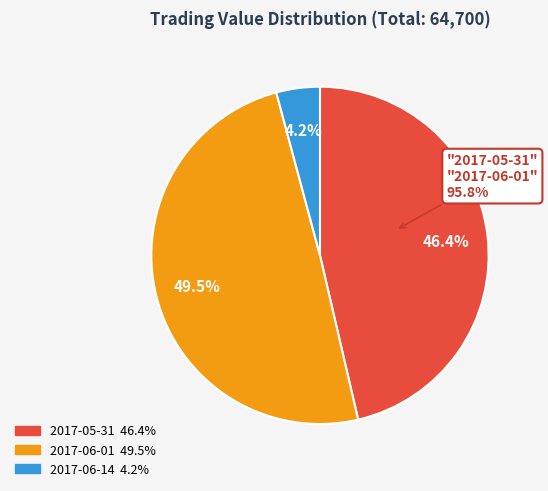

What is the change in value from 2017-06-01 to 2017-06-14?

-29300